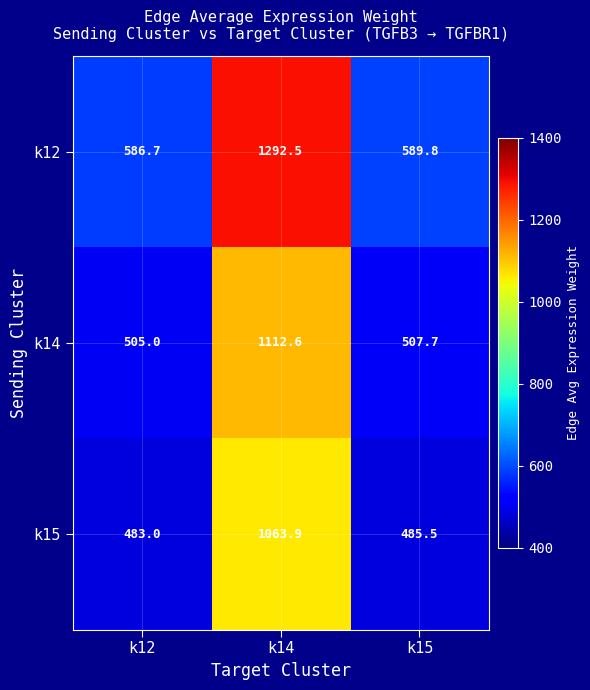

Between k12 and k15, which series saw the biggest shift?

k12